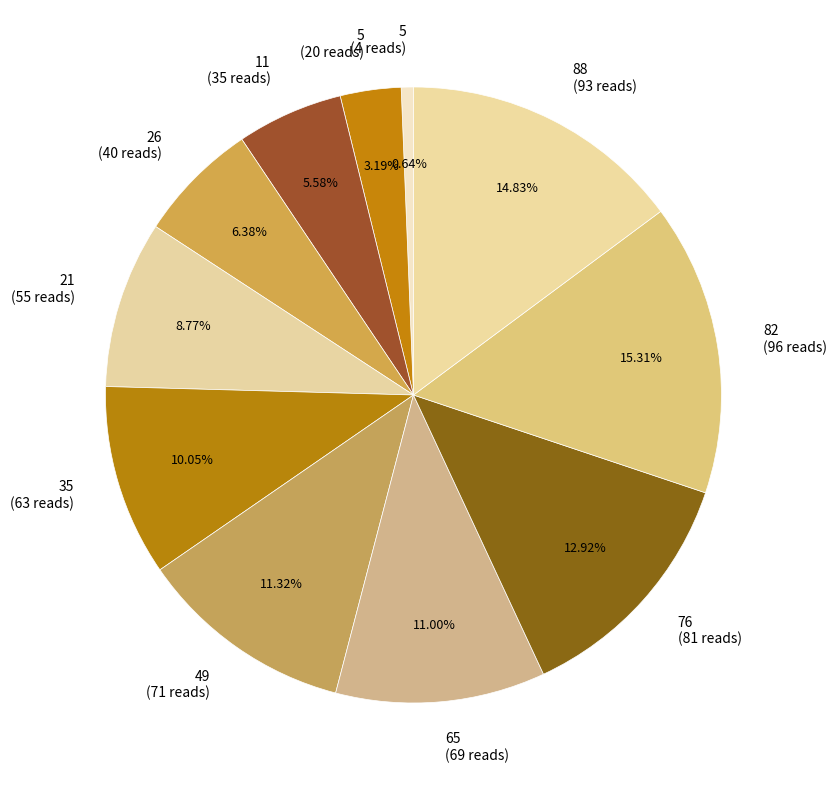

Does 11 (35 reads) account for over 50% of the chart?

No